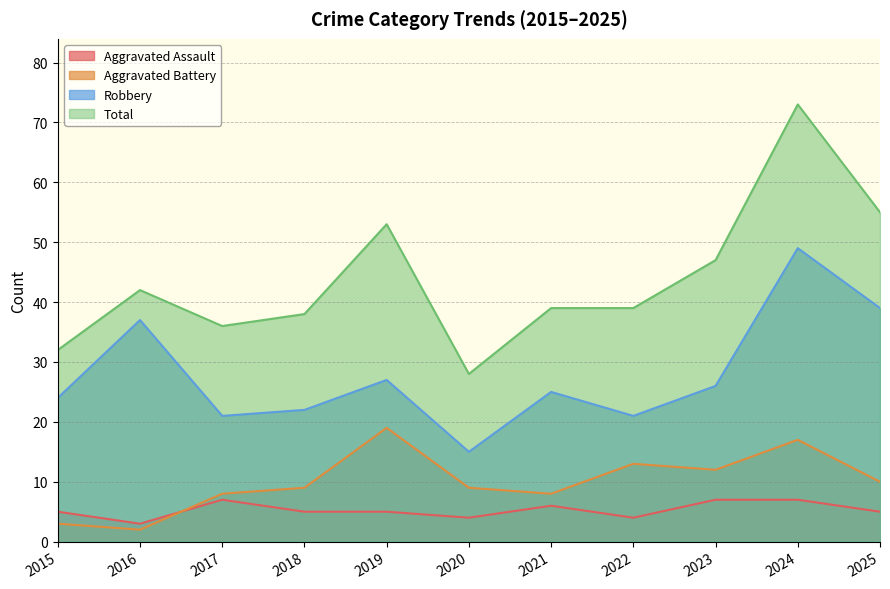

Reading left to right, list all the values displayed in this chart.

Aggravated Assault: 2015=5	2016=3	2017=7	2018=5	2019=5	2020=4	2021=6	2022=4	2023=7	2024=7	2025=5
Aggravated Battery: 2015=3	2016=2	2017=8	2018=9	2019=19	2020=9	2021=8	2022=13	2023=12	2024=17	2025=10
Robbery: 2015=24	2016=37	2017=21	2018=22	2019=27	2020=15	2021=25	2022=21	2023=26	2024=49	2025=39
Total: 2015=32	2016=42	2017=36	2018=38	2019=53	2020=28	2021=39	2022=39	2023=47	2024=73	2025=55